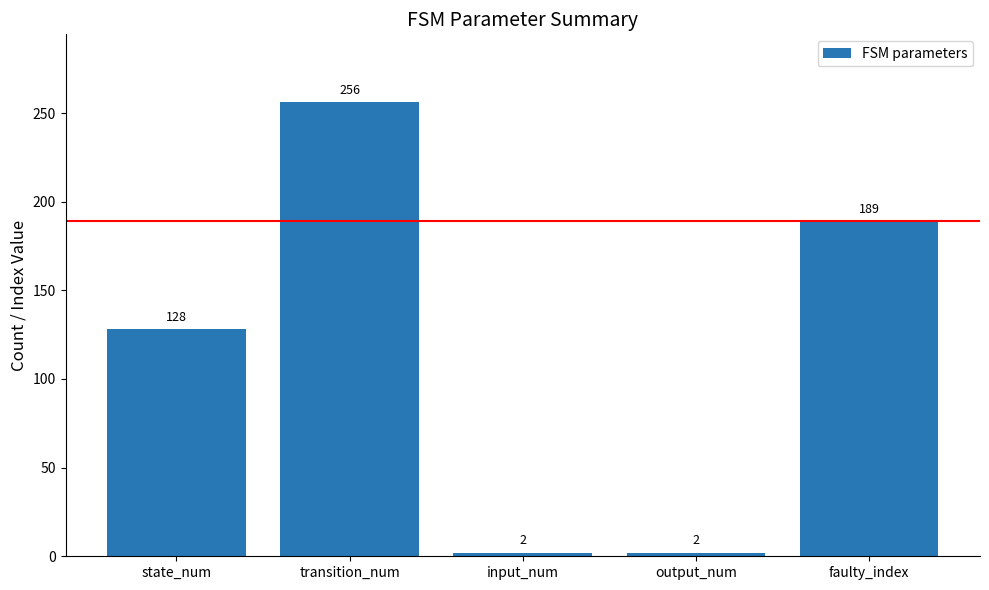

Which has a higher value, state_num or output_num?

state_num